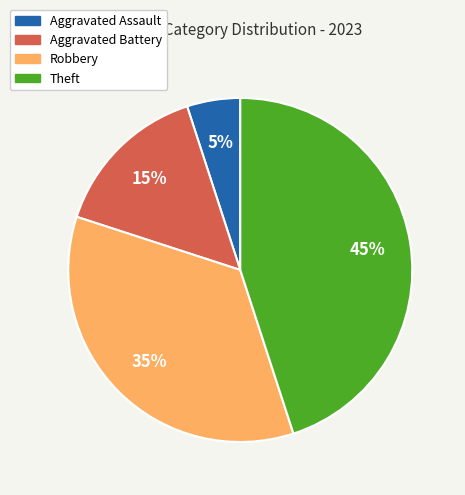

What percentage is the Theft slice, to the nearest percent?

45%